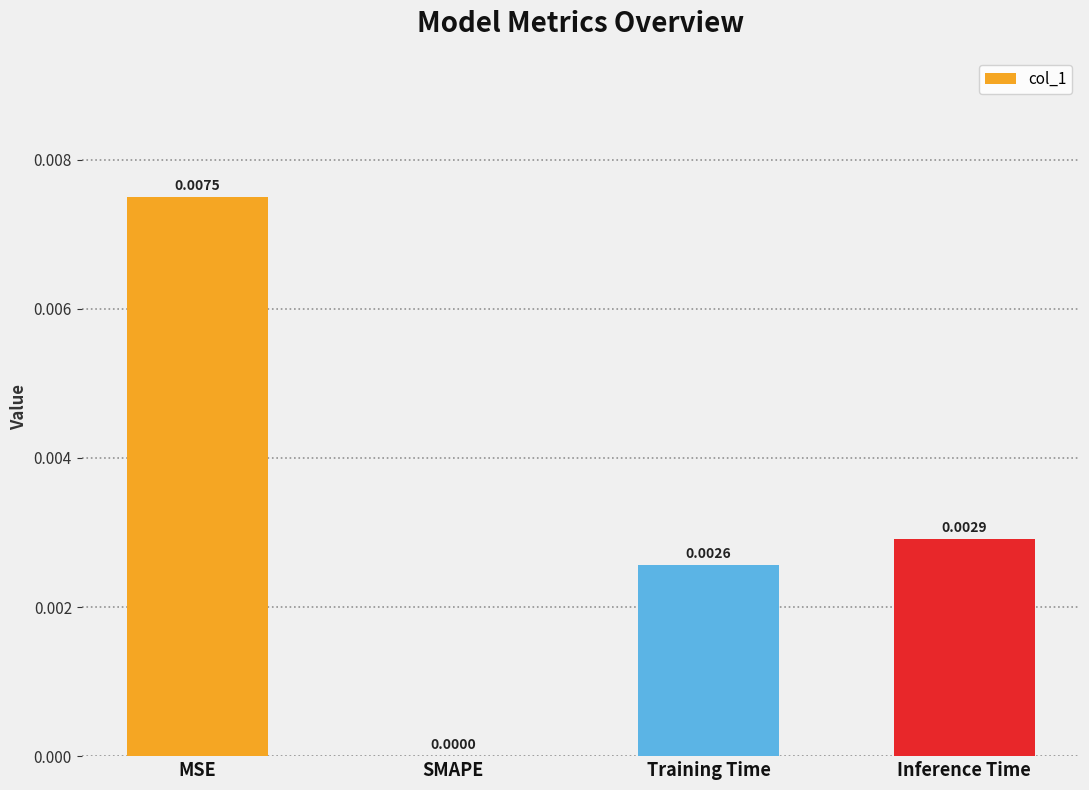

Are the bars horizontal?

No